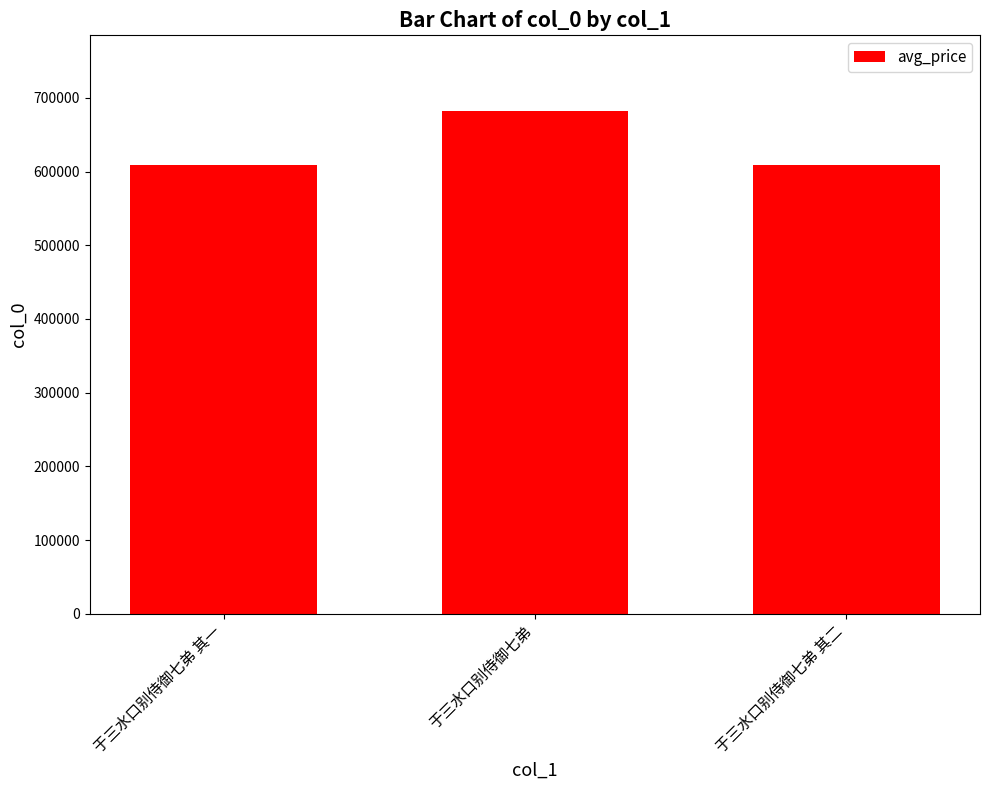

Is it true that the value at 于三水口别侍御七弟 其一 is 608347?

True